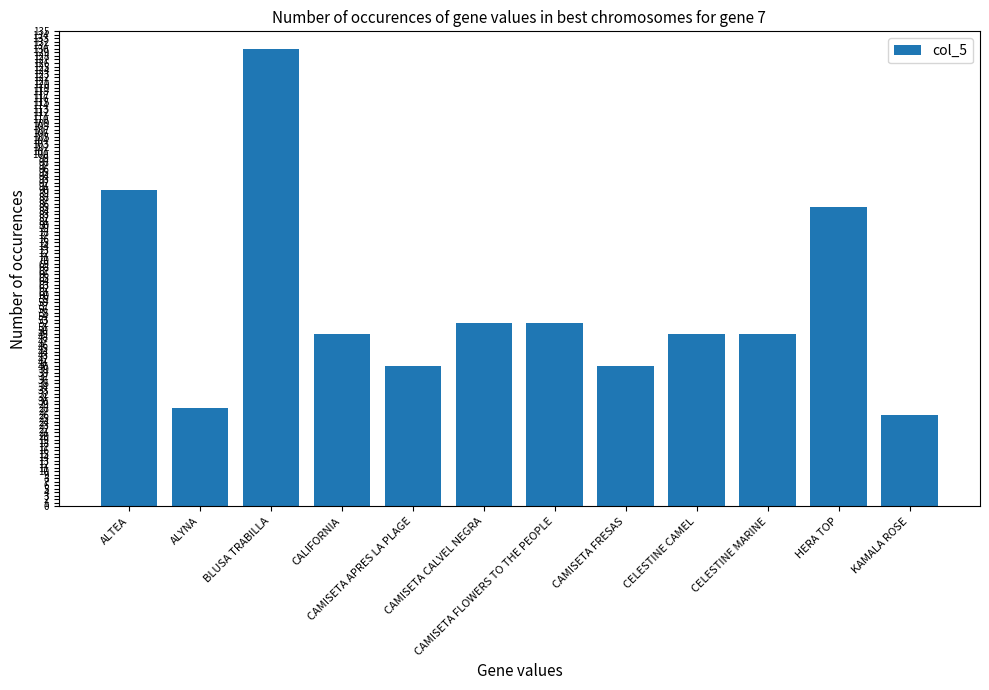

Which has a higher value, BLUSA TRABILLA or KAMALA ROSE?

BLUSA TRABILLA